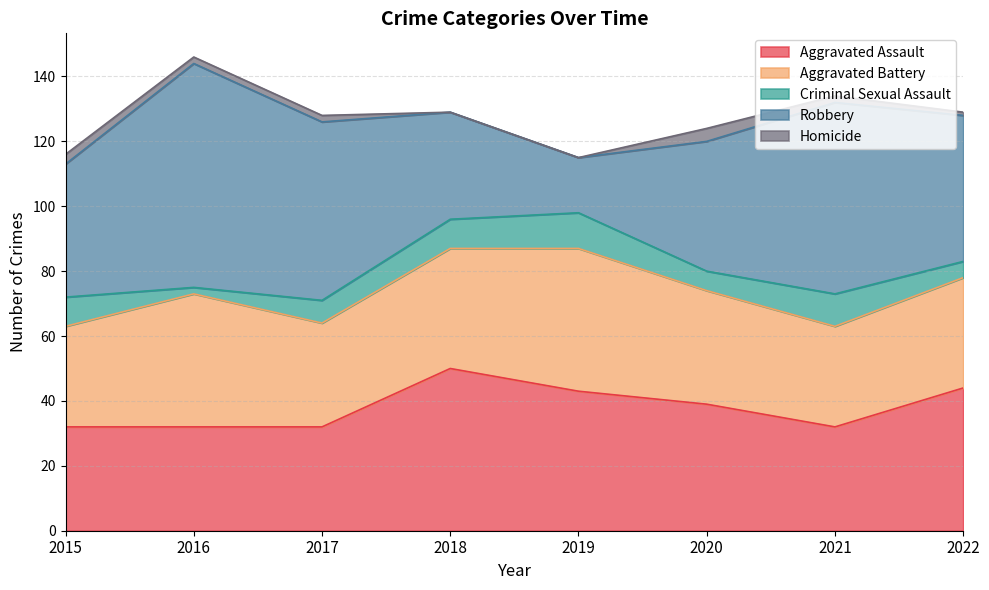

Is the value of Aggravated Assault at 2019 greater than the value of Robbery at 2019?

Yes